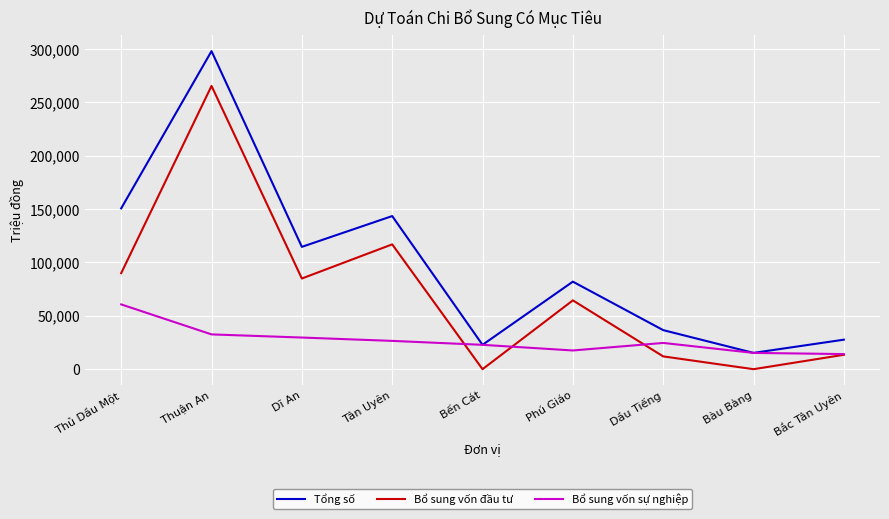

Is the value of Bổ sung vốn sự nghiệp at Dĩ An greater than the value of Bổ sung vốn đầu tư at Bến Cát?

Yes